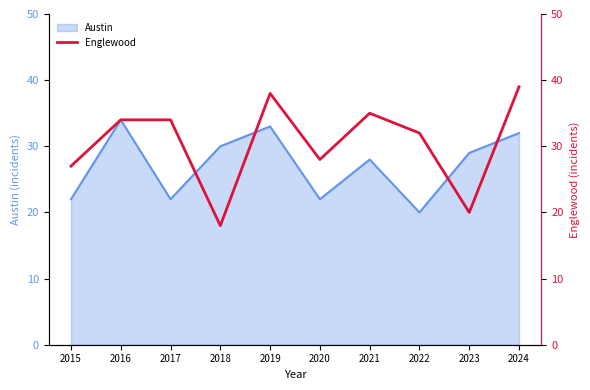

How many interior local valleys (lower than both neighbors) does the data have?

3